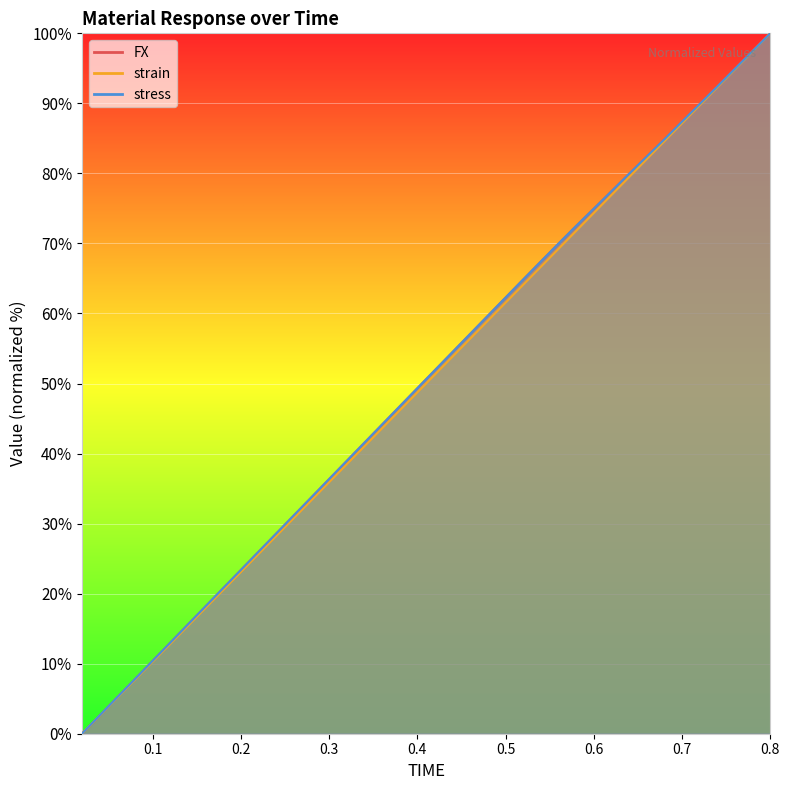

How many positive values does the stress series have?

39